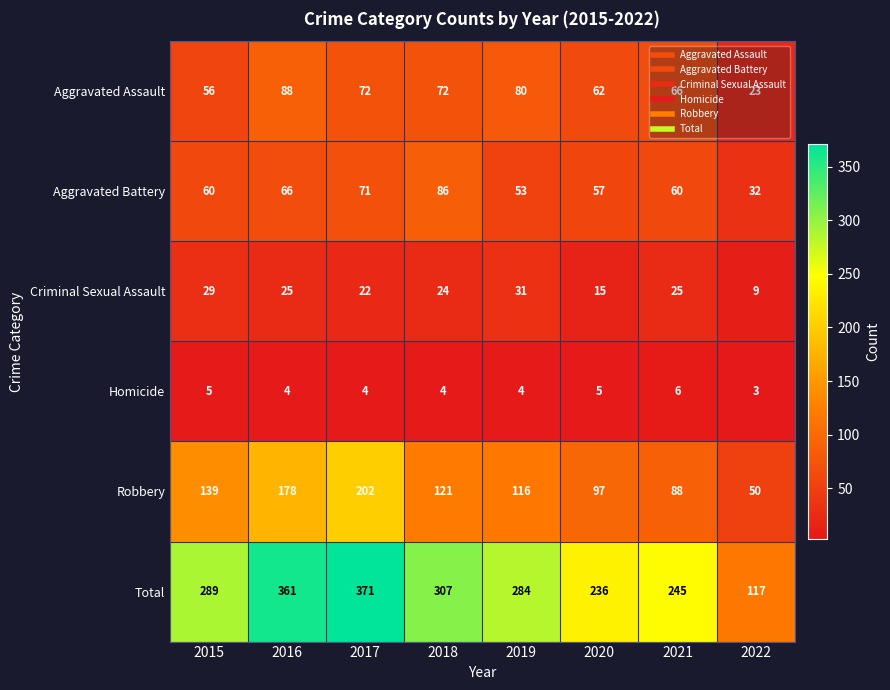

At 2017, list the series in order from smallest to largest.

Homicide, Criminal Sexual Assault, Aggravated Battery, Aggravated Assault, Robbery, Total